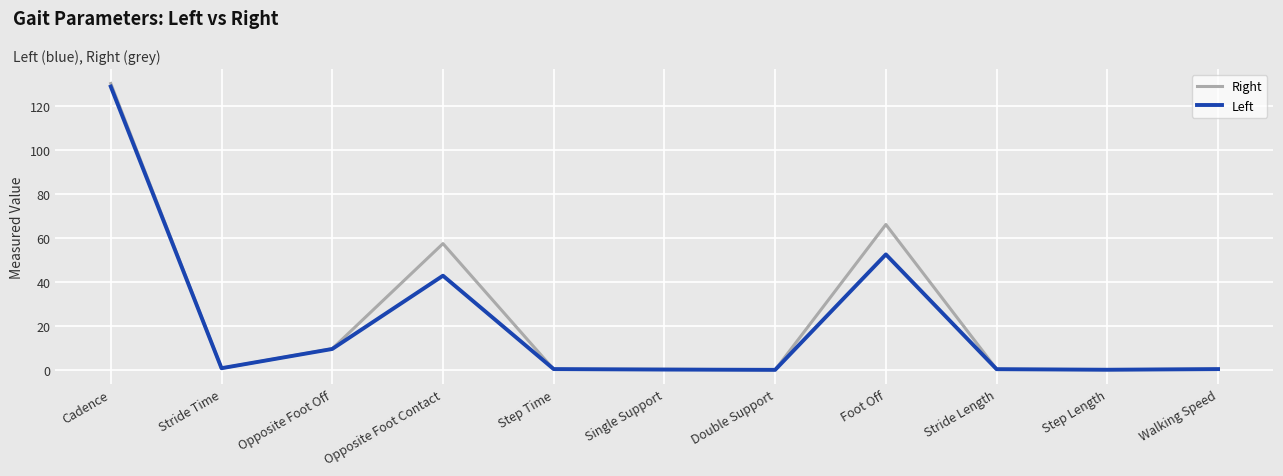

True or false: Right has a value of 30.8 at Foot Off.

False